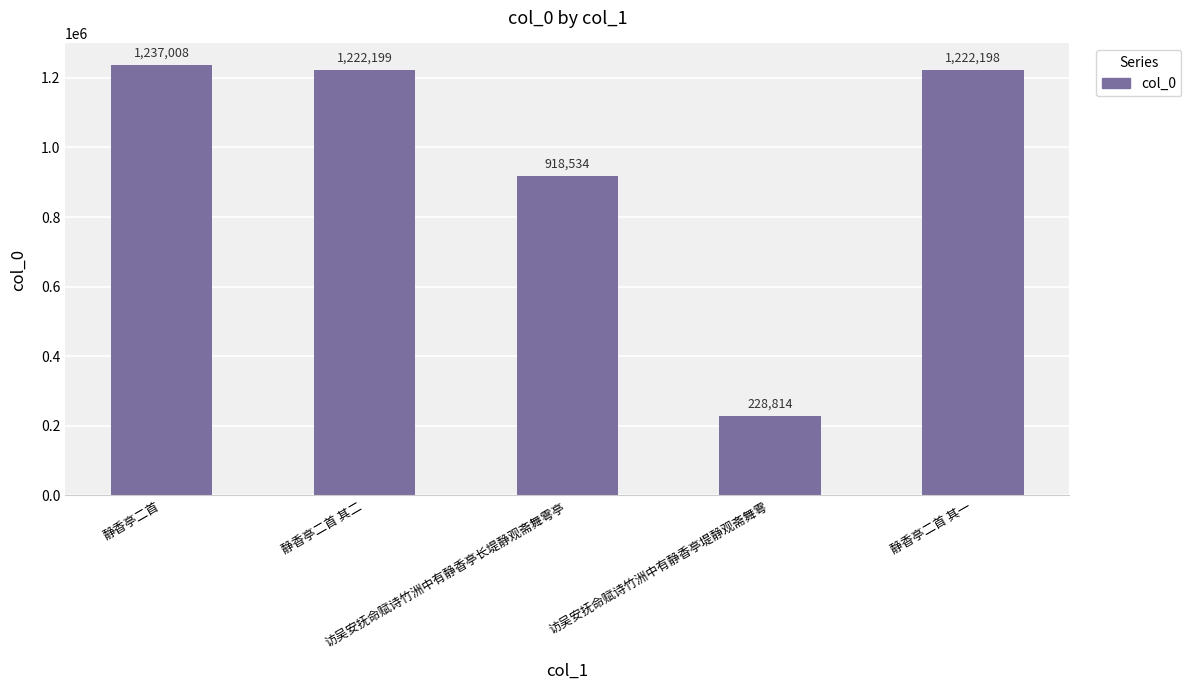

Is it true that the value at 访吴安抚命赋诗竹洲中有静香亭长堤静观斋舞雩亭 is 1517061?

False